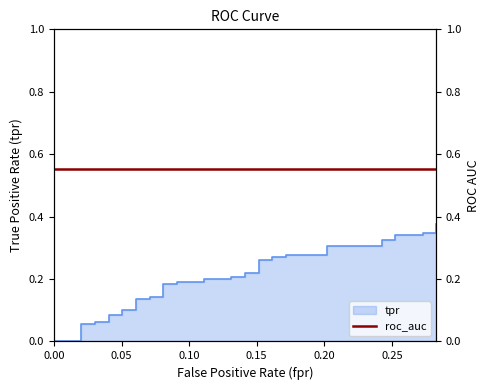

Does the chart have visible grid lines?

No